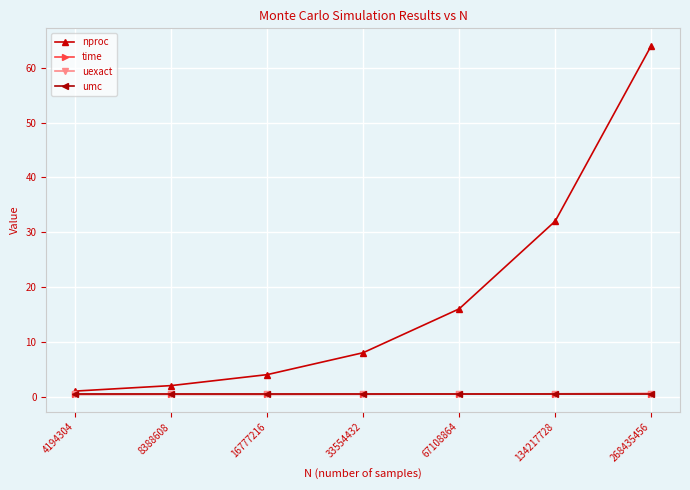

What is the maximum value shown in the chart?

64.0